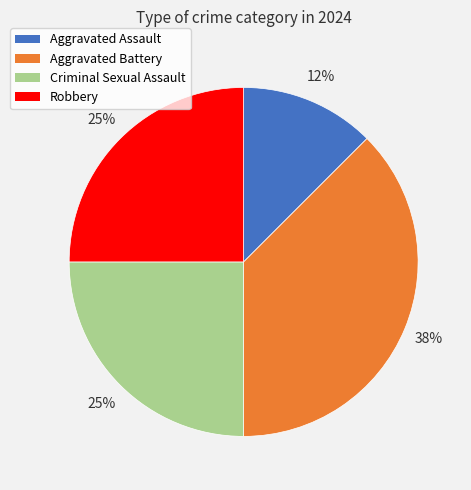

Is Aggravated Assault the majority of the pie?

No